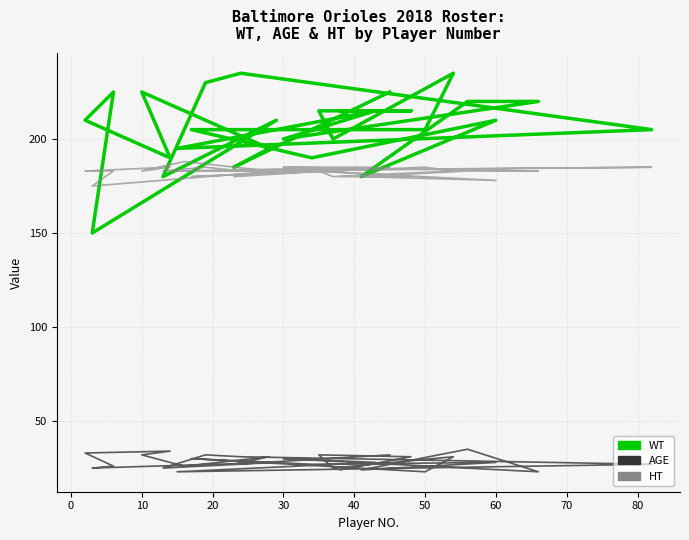

Reading right to left, list all the values displayed in this chart.

WT: 225	185	195	215	225	190	210	225	150	210	180	230	235	205	195	215	200	220	220	180	210	190	205	205	235	200	215	215	215
AGE: 32	27	31	26	32	34	33	26	25	28	25	32	31	27	23	28	30	23	35	24	28	27	30	23	31	25	32	31	24
HT: 185	180	183	188	183	185	183	183	175	183	183	185	183	185	183	185	185	183	183	180	178	183	180	185	183	180	183	180	180